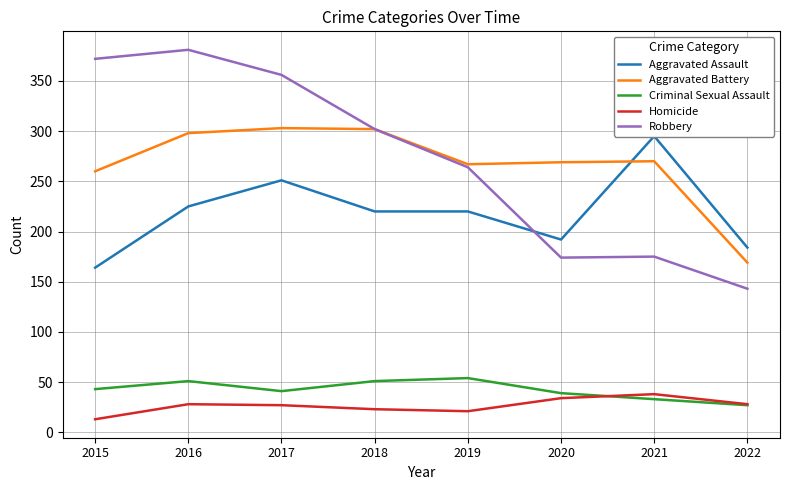

Which series changed the most between 2017 and 2020?

Robbery